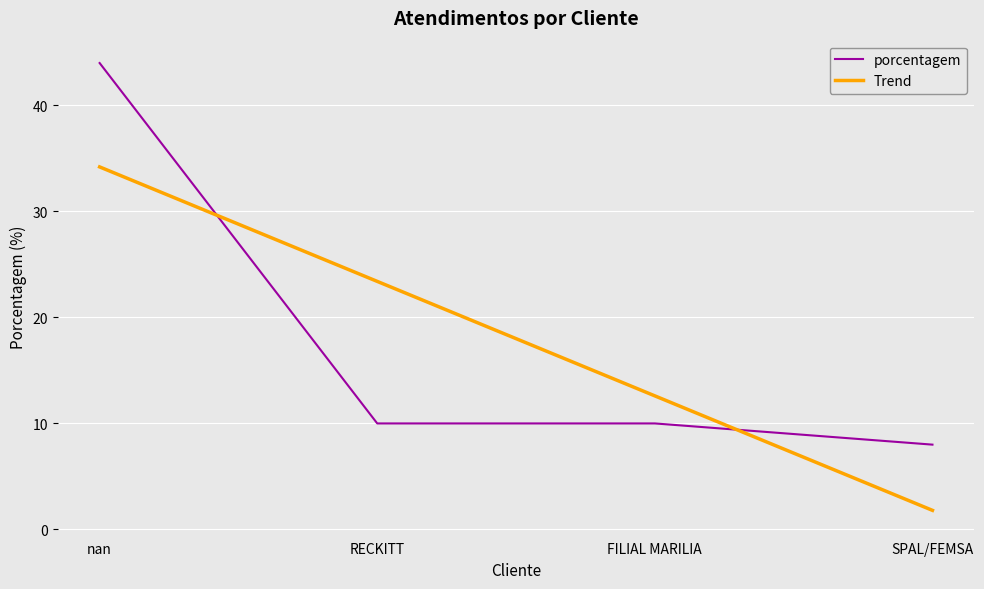

How many lines are shown in the chart?

2